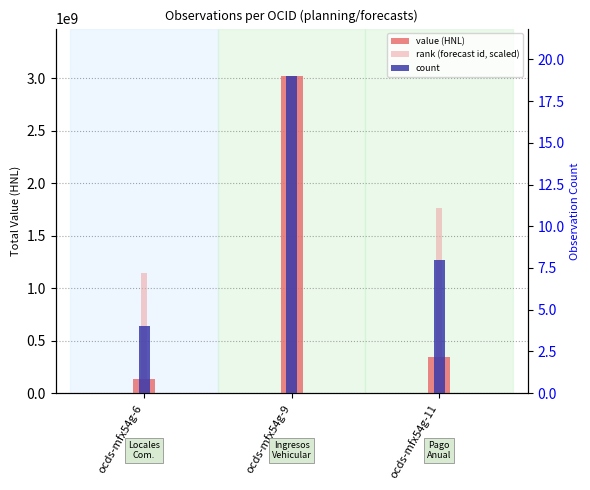

Reading left to right, list all the values displayed in this chart.

value (HNL): 133127380.0	3020521950.0	344000000.0
rank (forecast id, scaled): 1145640825.3	1812313170.0	1760532793.7
count: 4.0	19.0	8.0